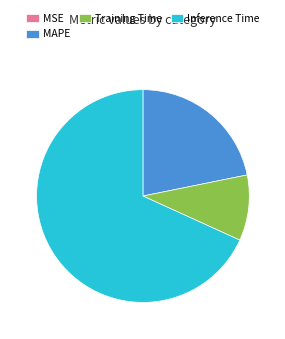

Which category has the biggest portion of the pie?

Inference Time